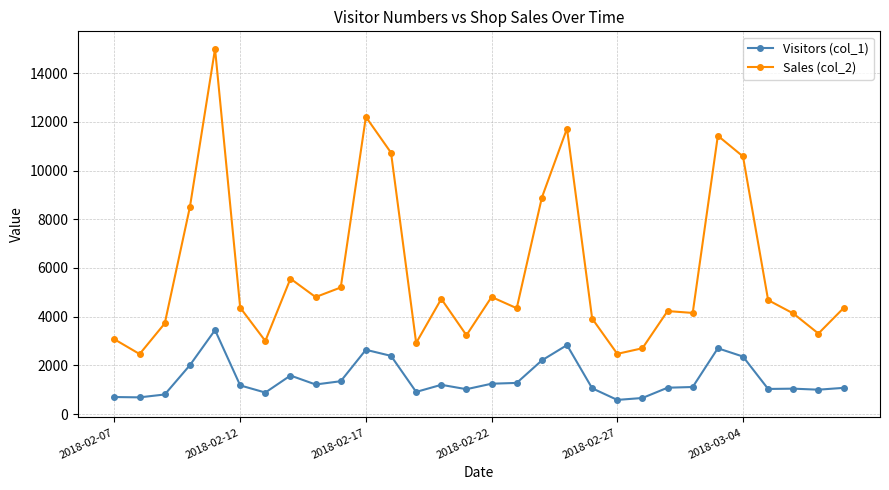

Which series has the largest total across all categories?

Sales (col_2)